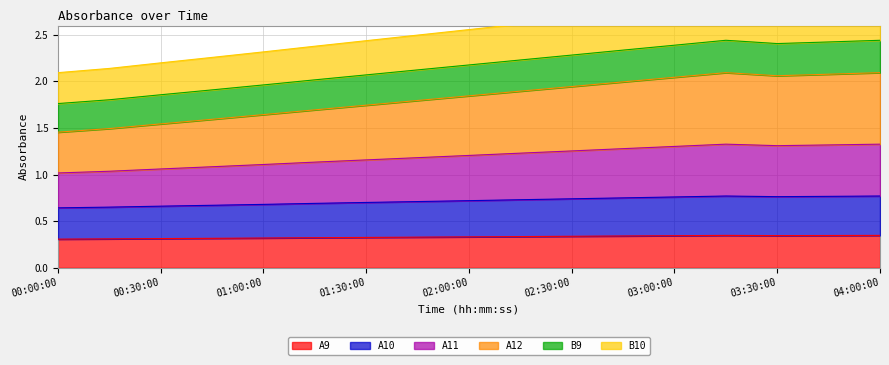

What is the smallest value displayed?

0.3